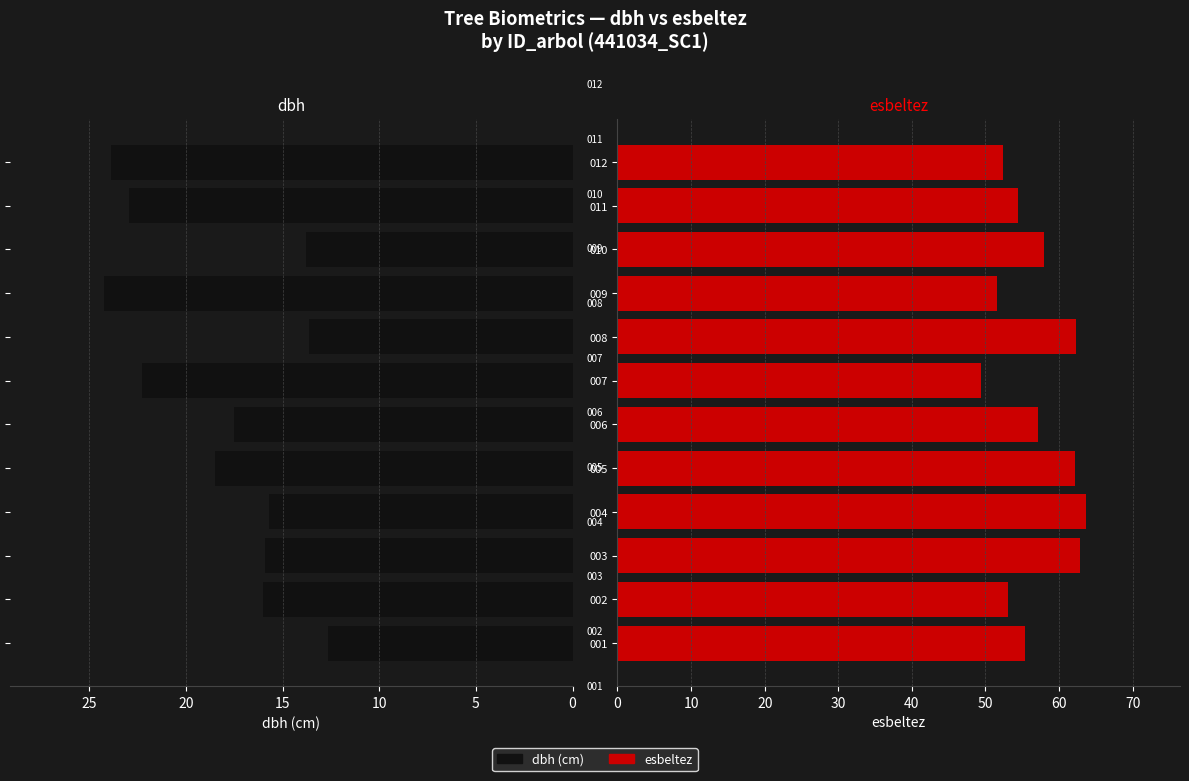

Read the esbeltez value at 007.

49.4